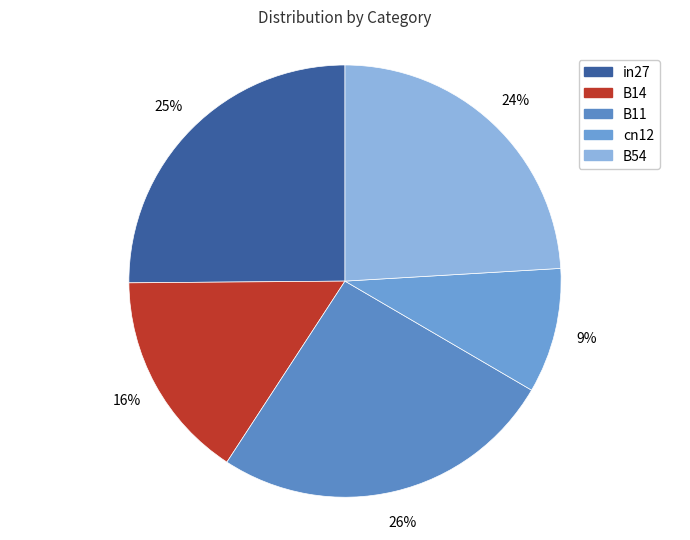

Is there any slice that represents more than half of the pie?

No